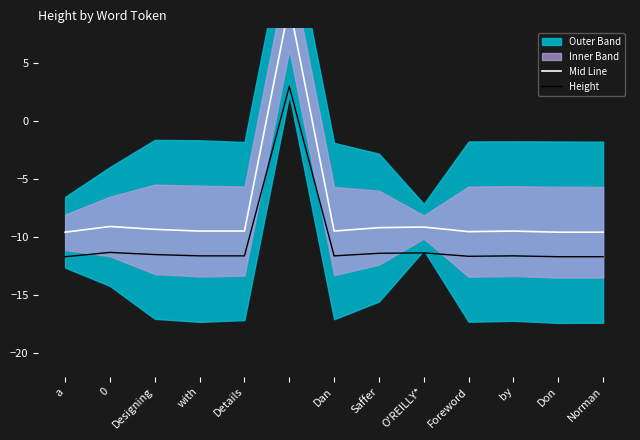

What is the total value across all series at by?

-21.1